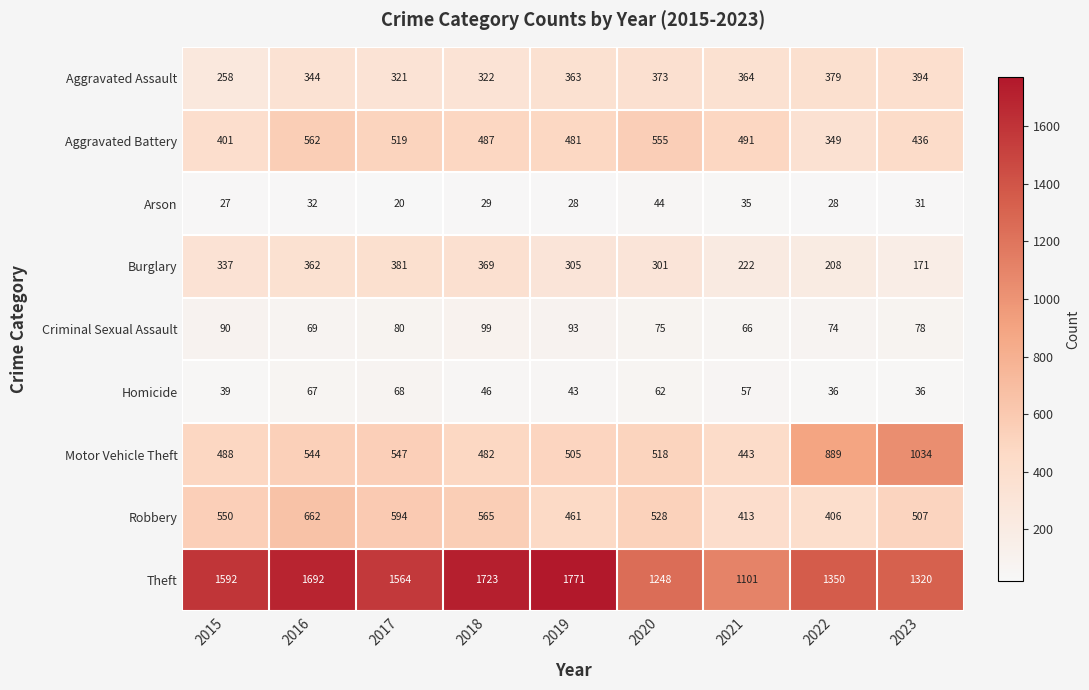

Is it true that Homicide equals 67 at 2016?

True